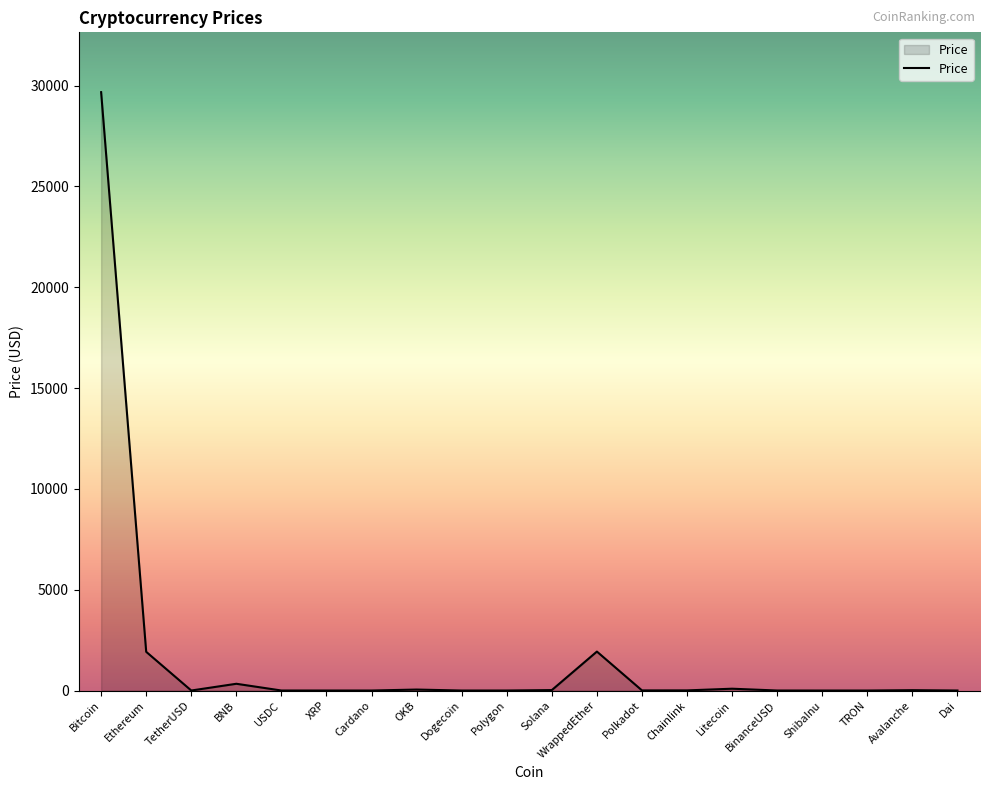

What is the greatest value displayed?

29677.0